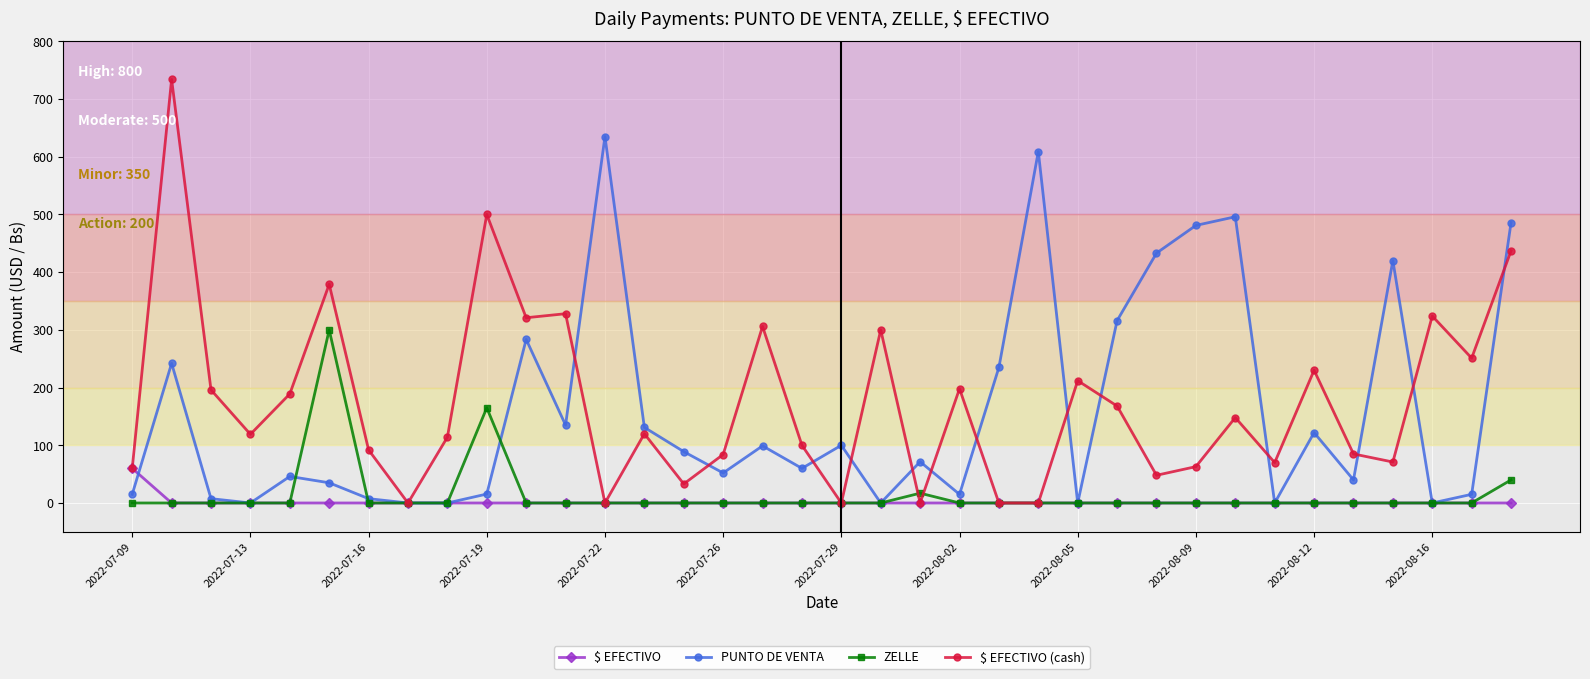

What is the average value of the $ EFECTIVO (cash) series?

174.4